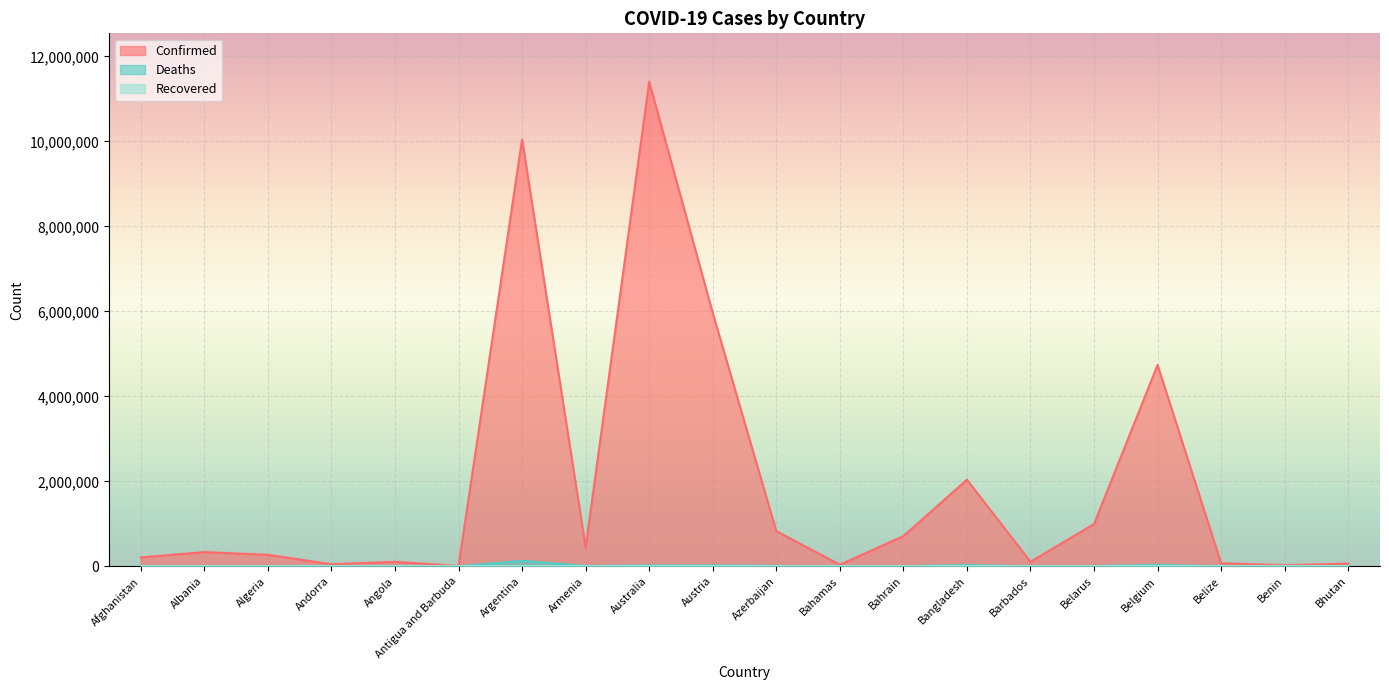

What is the label of the 17th point from the right?

Andorra